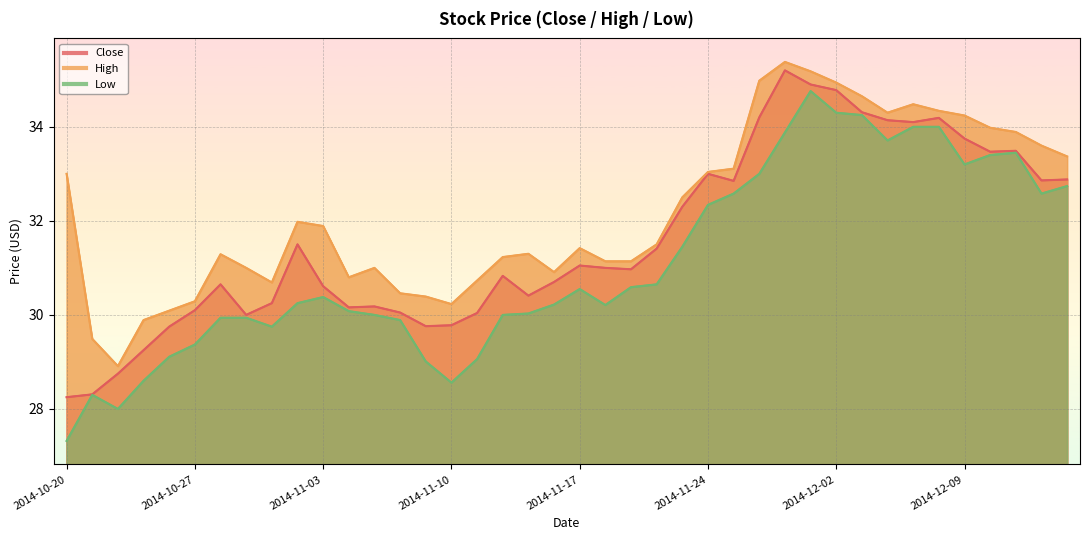

What position from the right is 2014-12-15?

1